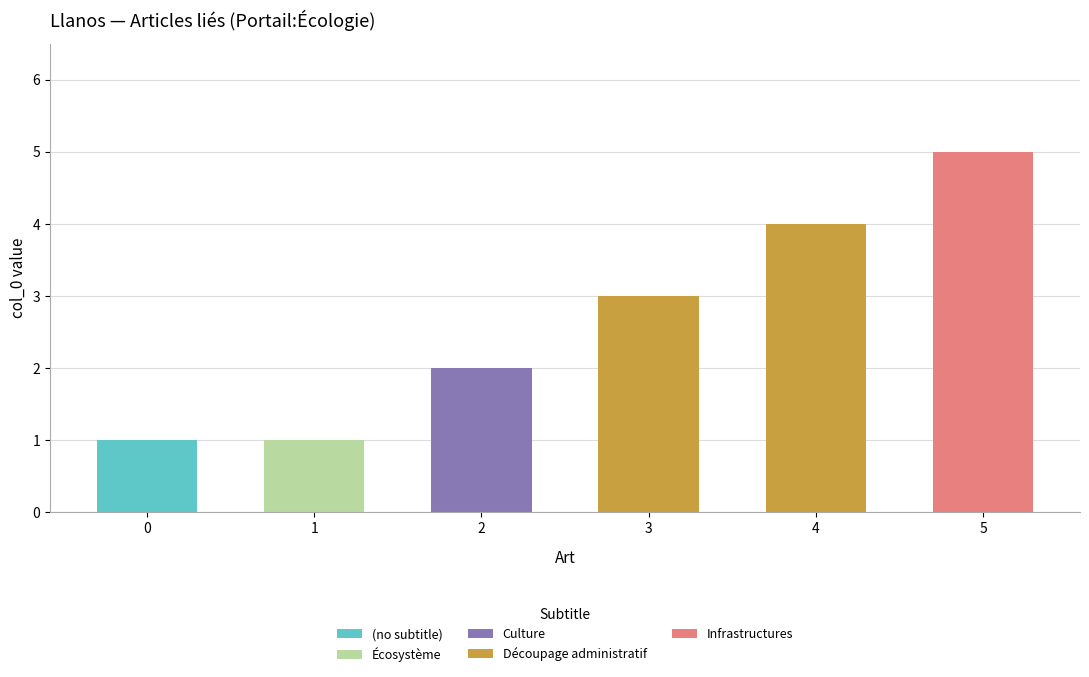

At which category is the sum across all series the highest?

5